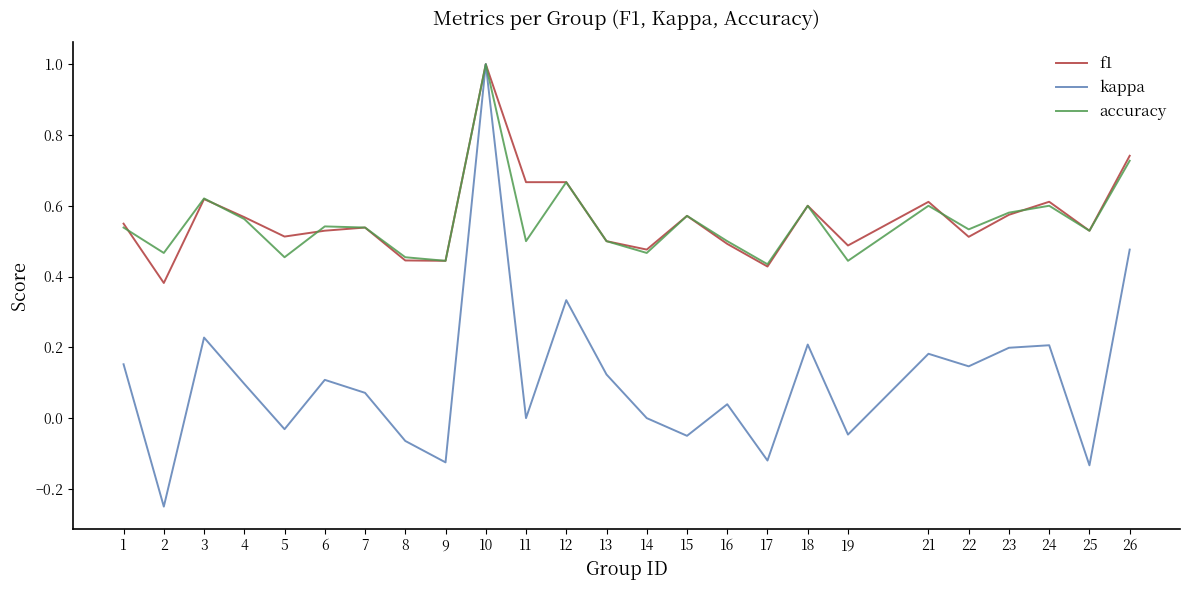

What is the greatest value displayed?

1.0